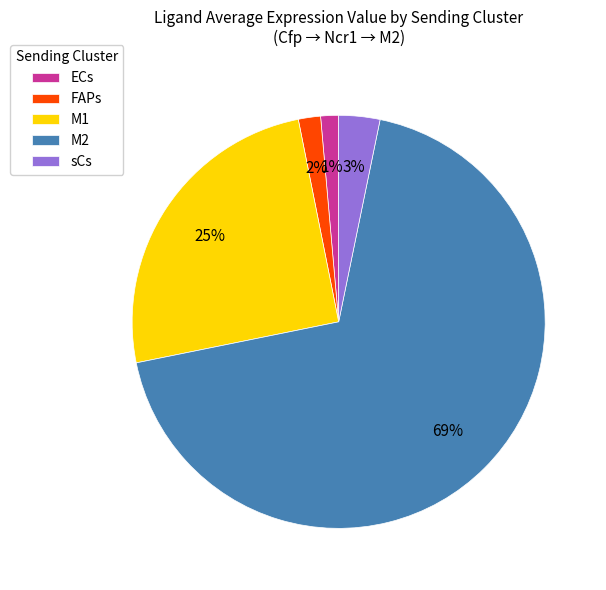

Does FAPs account for over 50% of the chart?

No